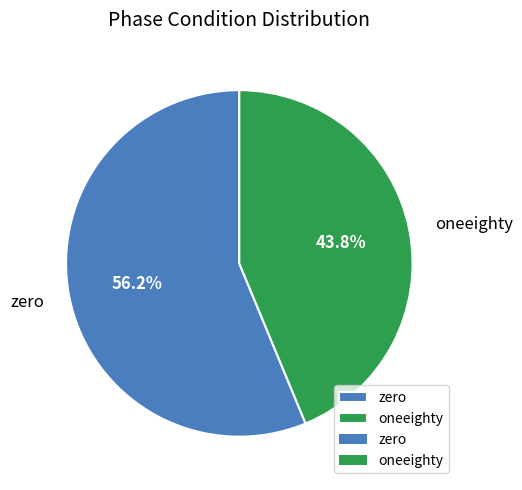

Is there a majority slice in this chart?

Yes